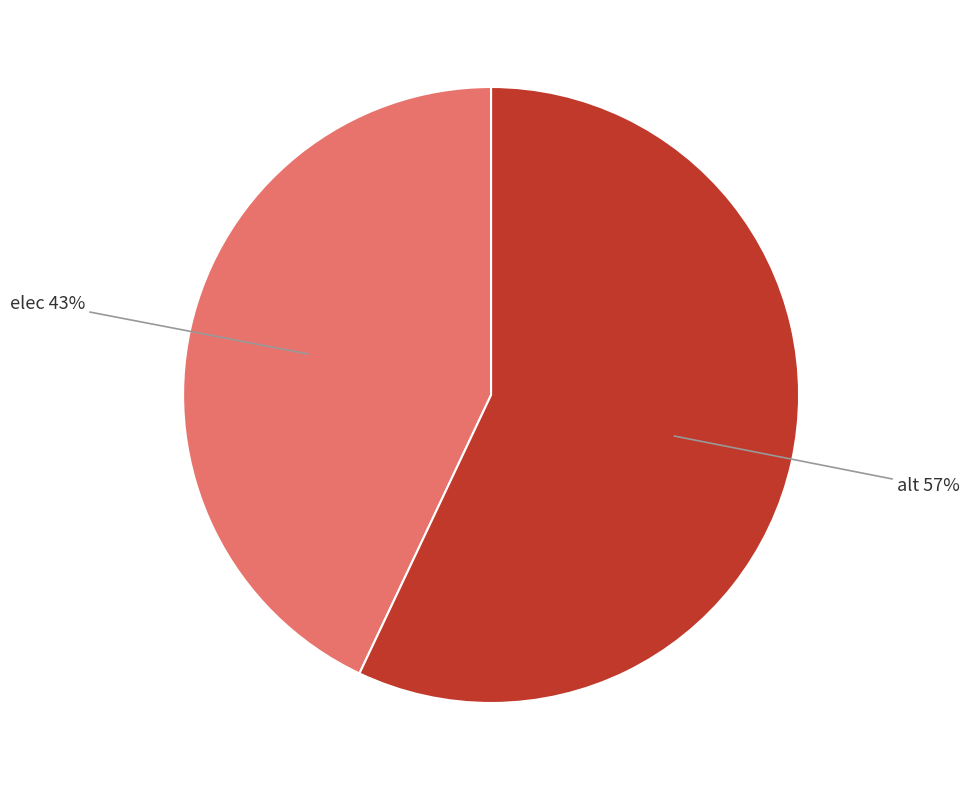

Rank the categories by value from lowest to highest.

elec, alt